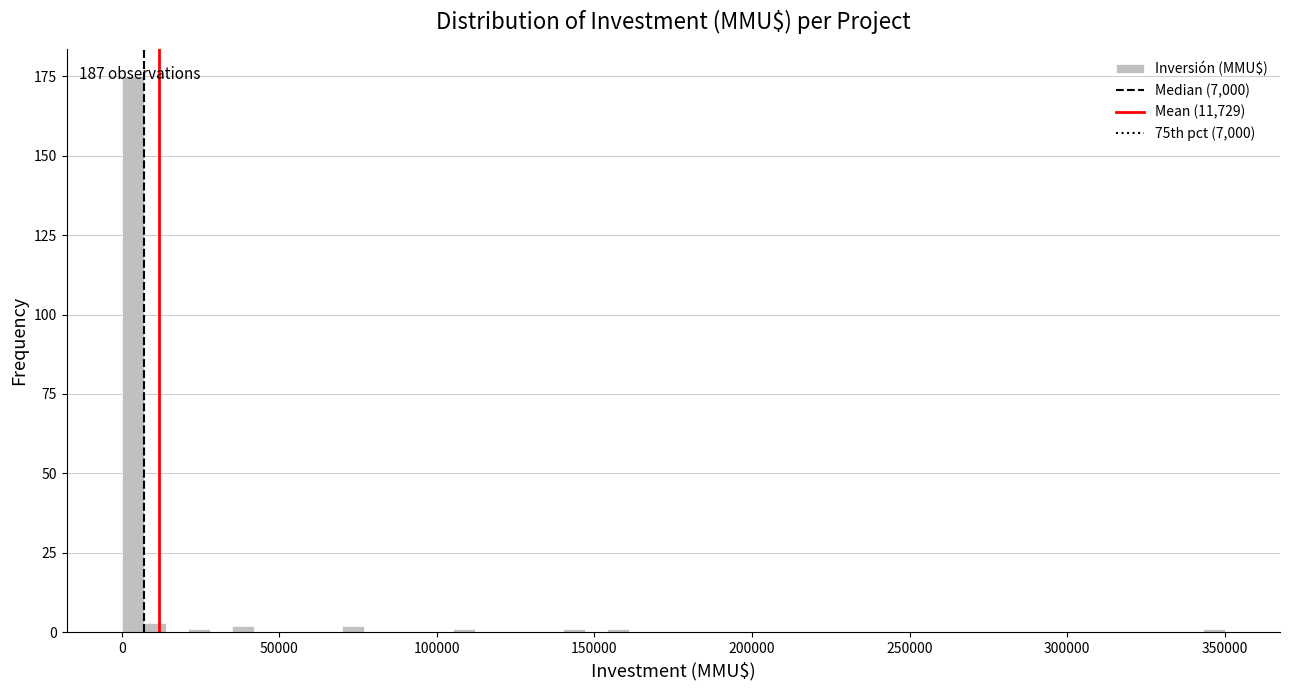

Around what value on the x-axis is the tallest bar? Give the approximate position of its centre, as read against the axis.

5000